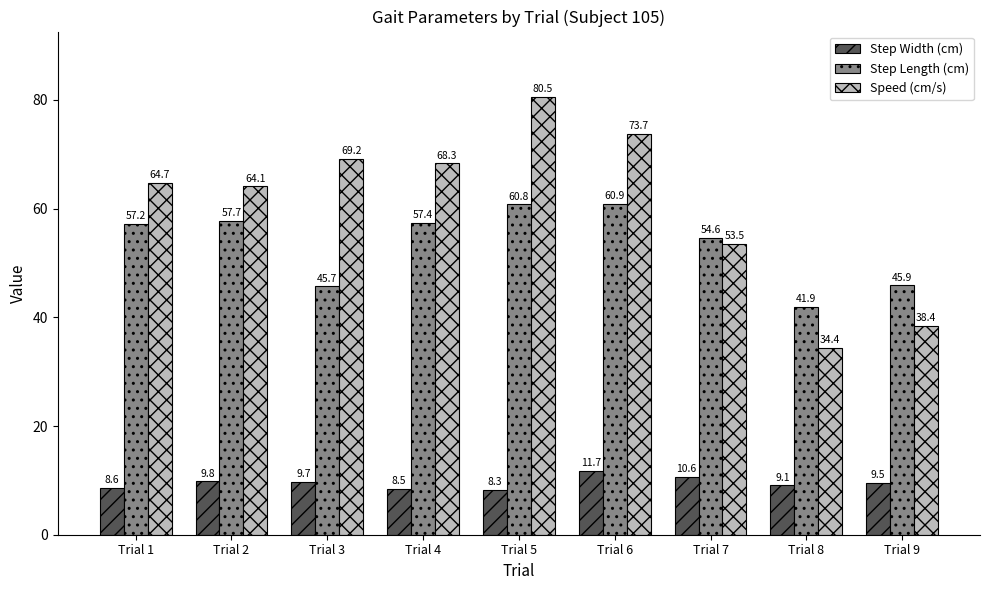

Between Trial 2 and Trial 3, which series saw the biggest shift?

Step Length (cm)